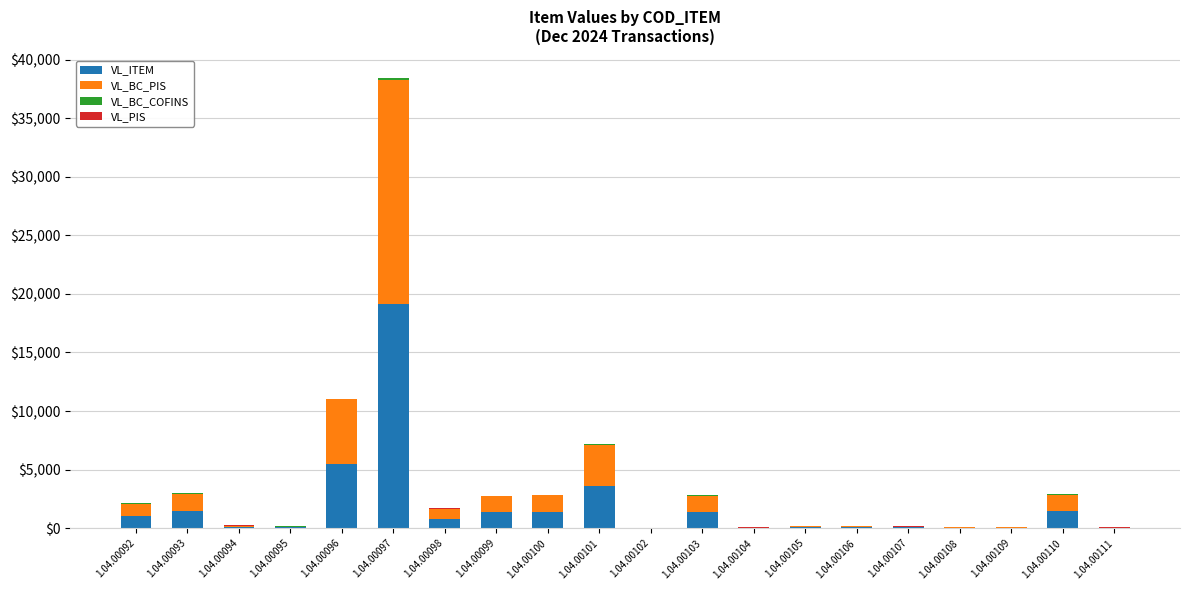

What is the total value across all series at 1.04.00107?

148